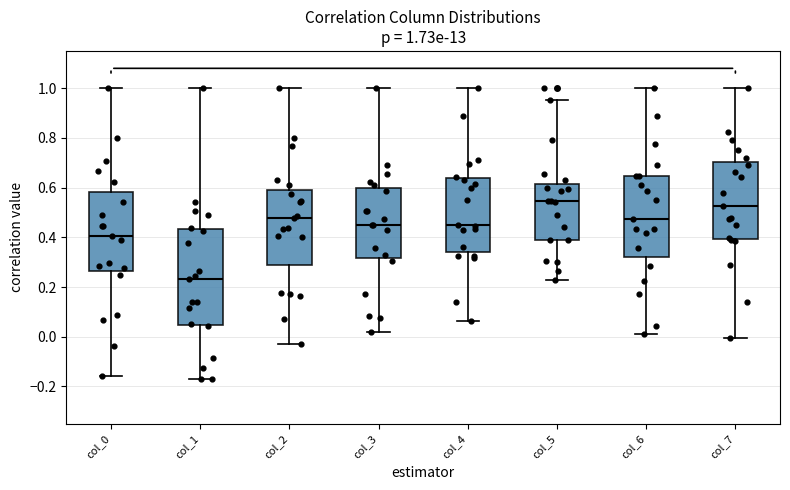

Comparing the boxes themselves (not the whiskers), which one is the tallest?

col_1